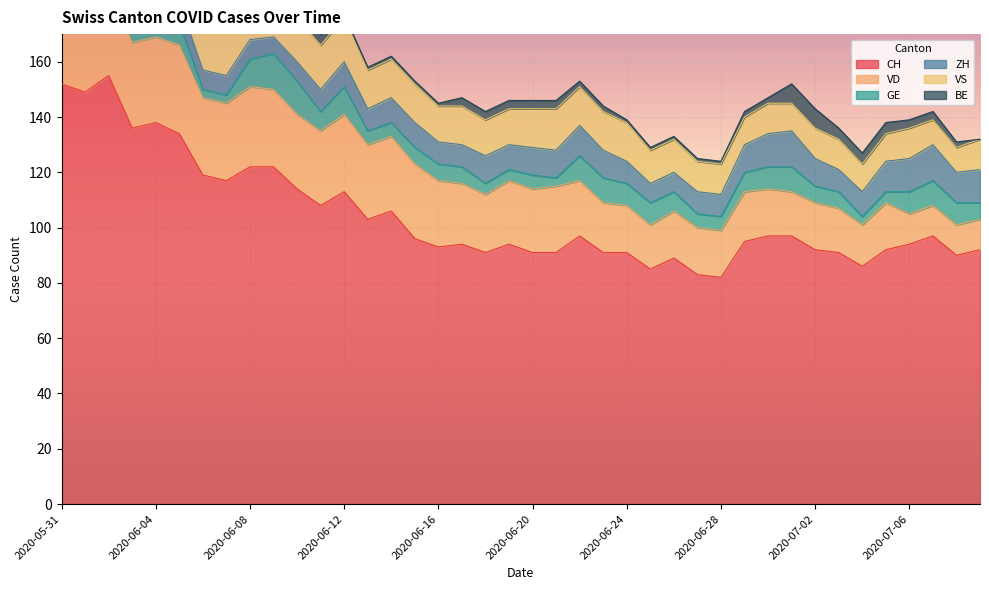

What is the minimum value for VS?

9